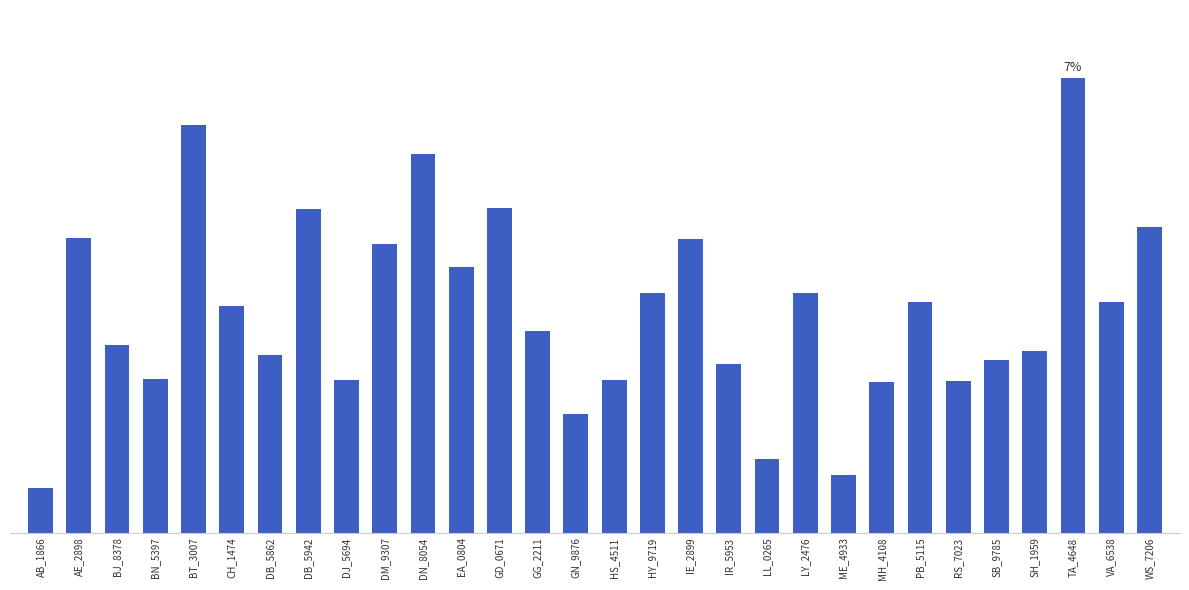

Where does the data first go above 15?

AE_2898